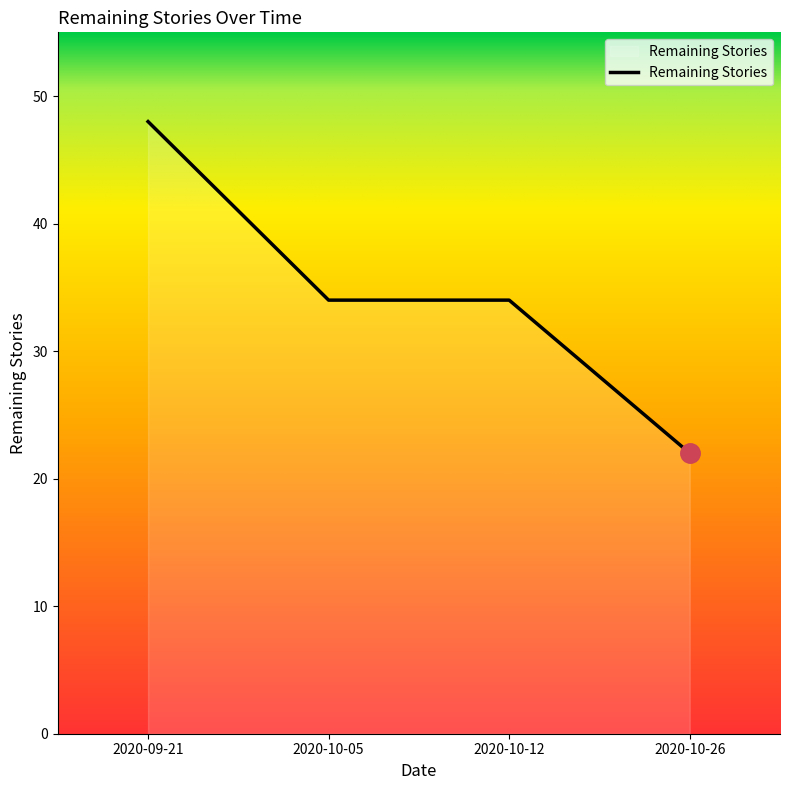

What is the approximate value at 2020-10-12?

34